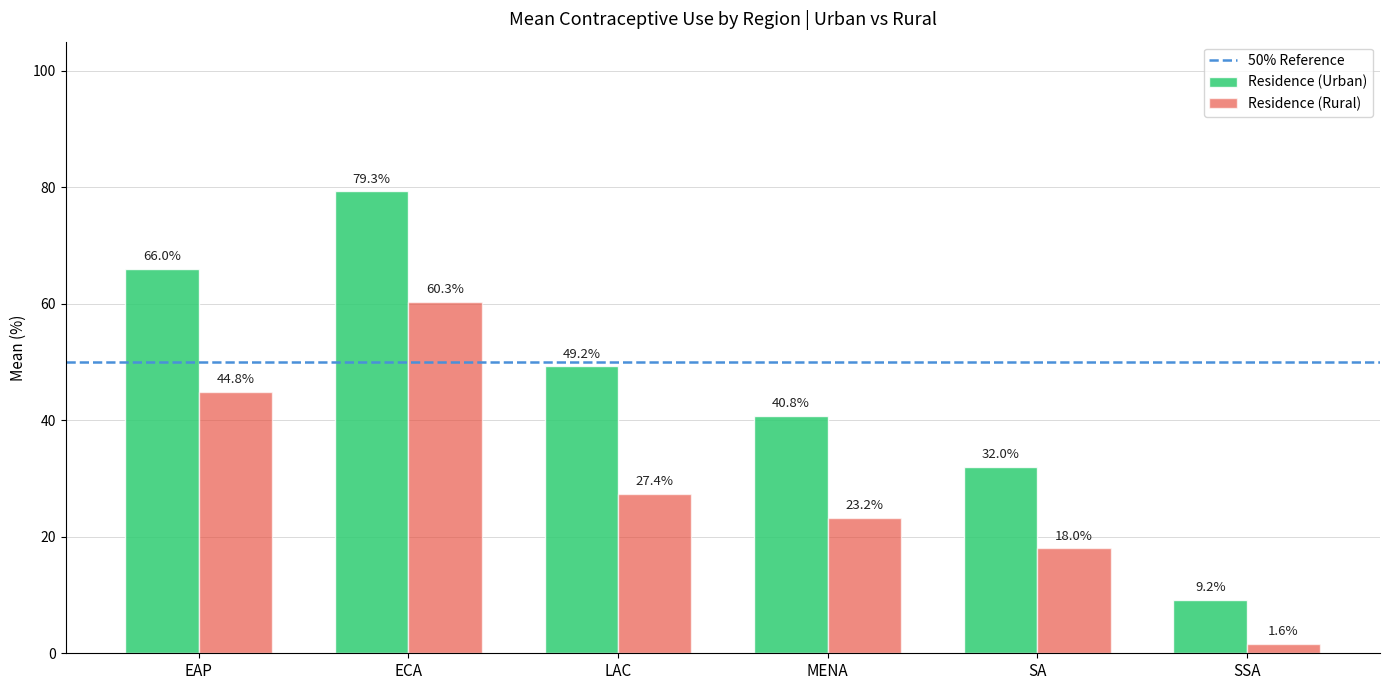

Rank the series at ECA from lowest to highest value.

Residence (Rural), Residence (Urban)